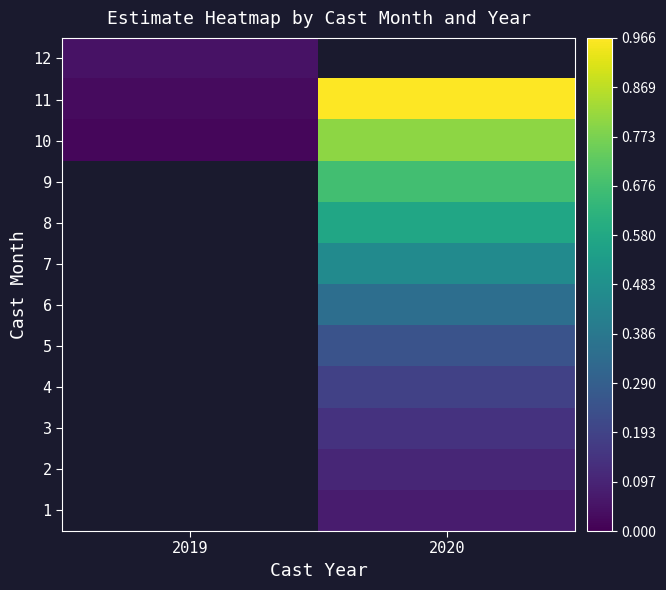

List the labels in order of 5 value, smallest first.

2019, 2020